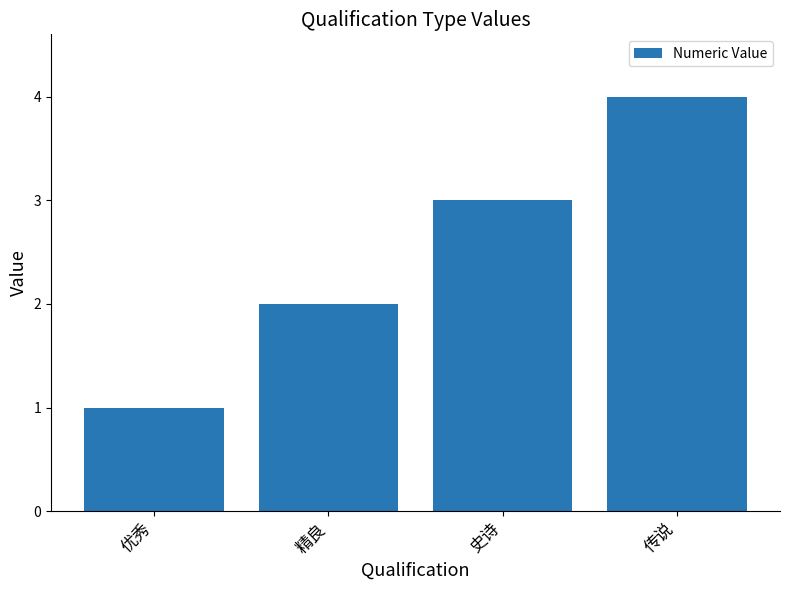

Rank the categories by value from lowest to highest.

优秀, 精良, 史诗, 传说